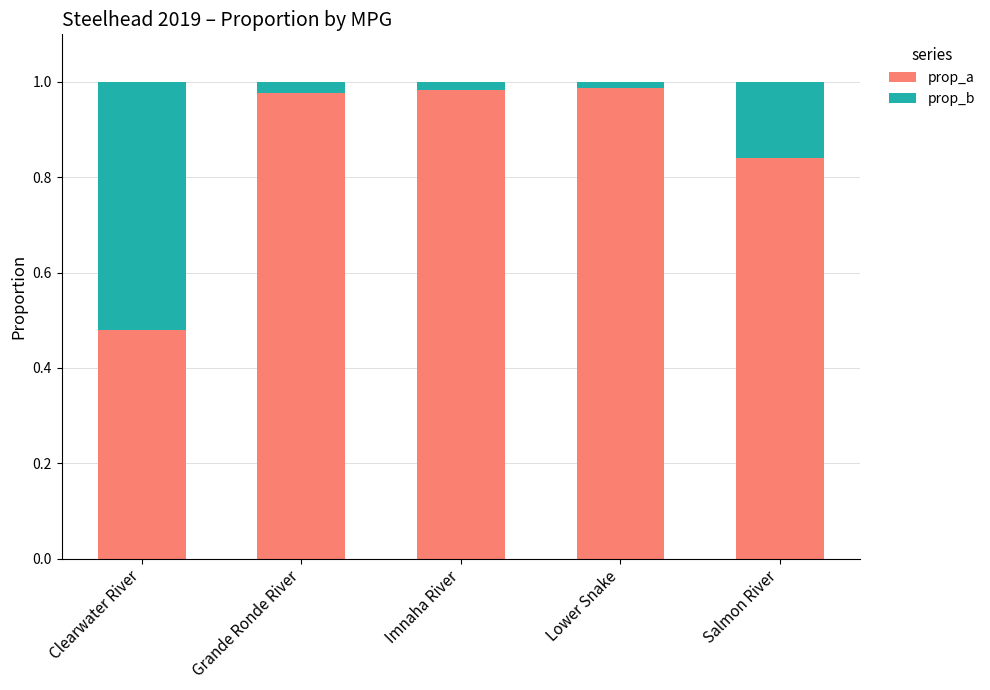

What is the average value of the prop_a series?

0.9